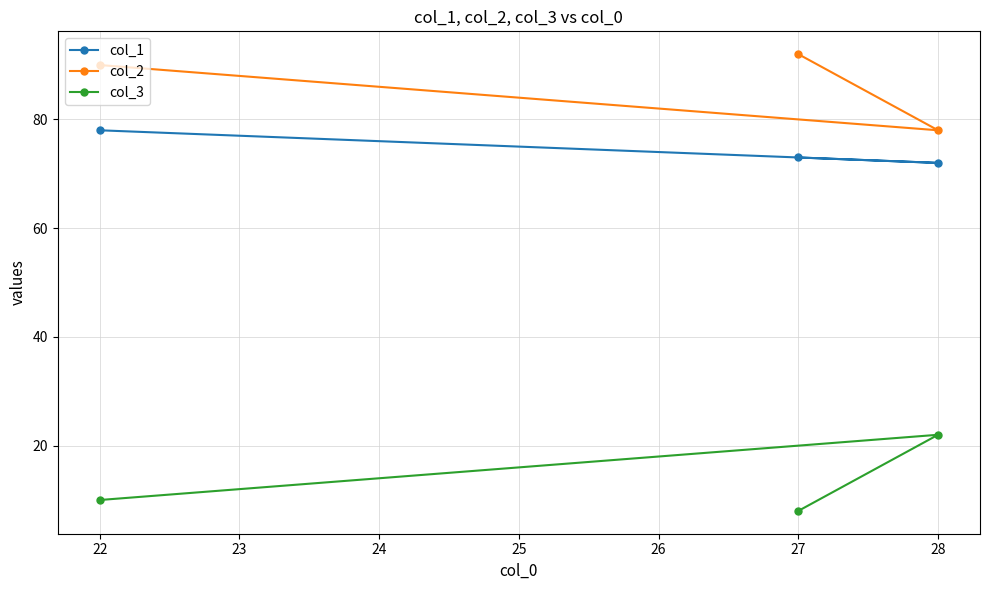

How many col_2 values are between 78 and 92?

3